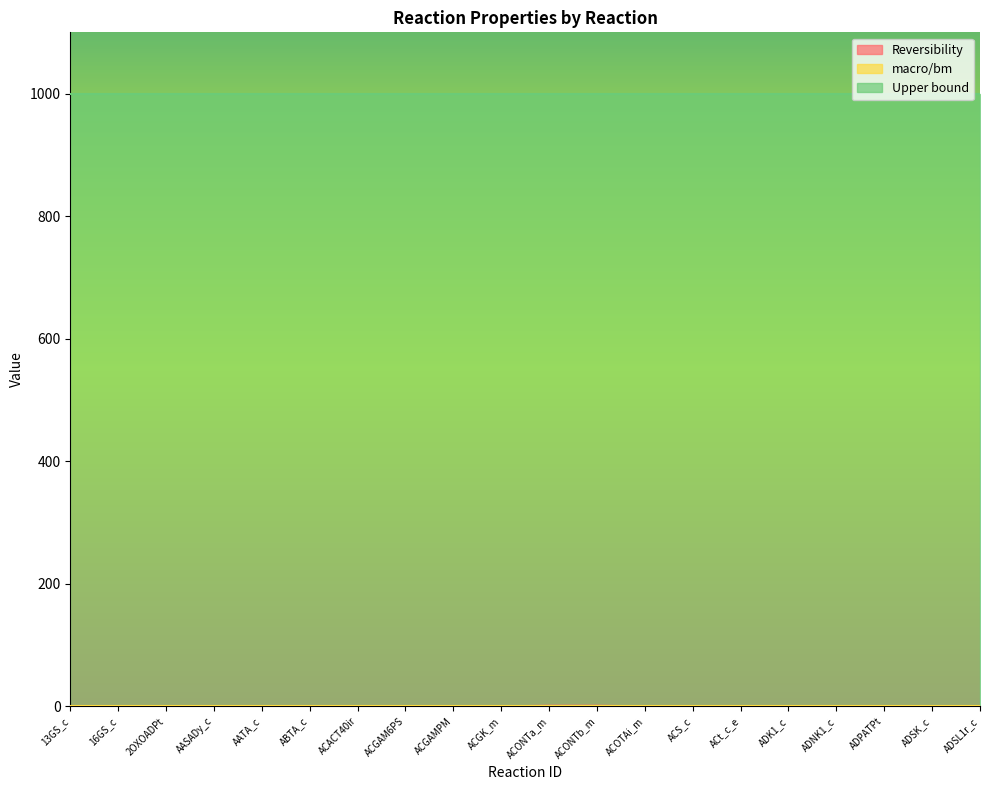

Which series has the largest range (max minus min)?

Reversibility